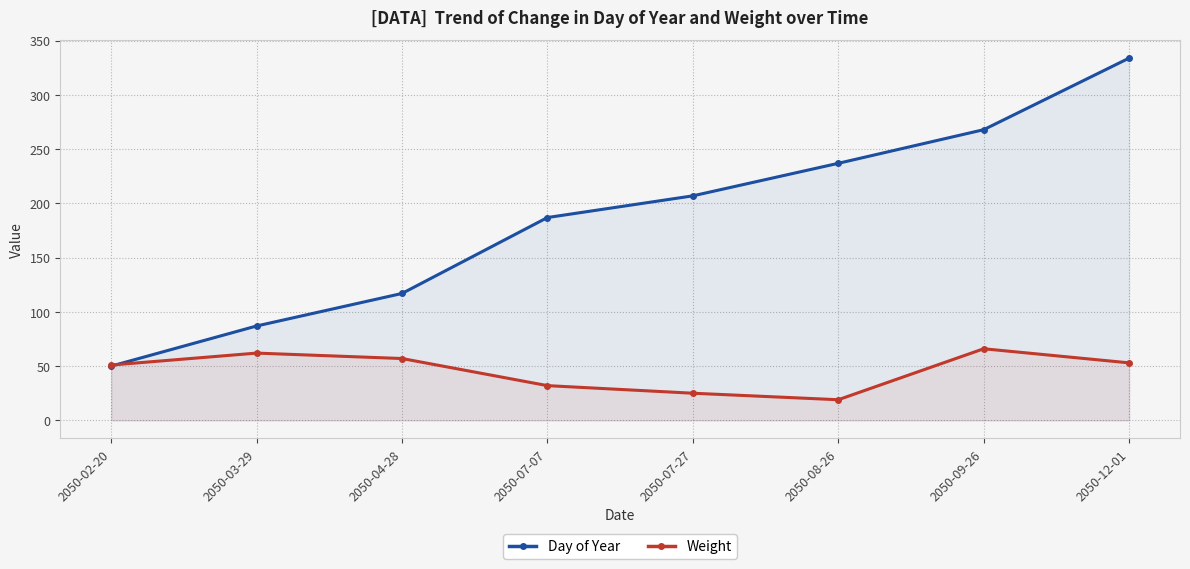

Count the Day of Year values in the range 117 to 268.

5